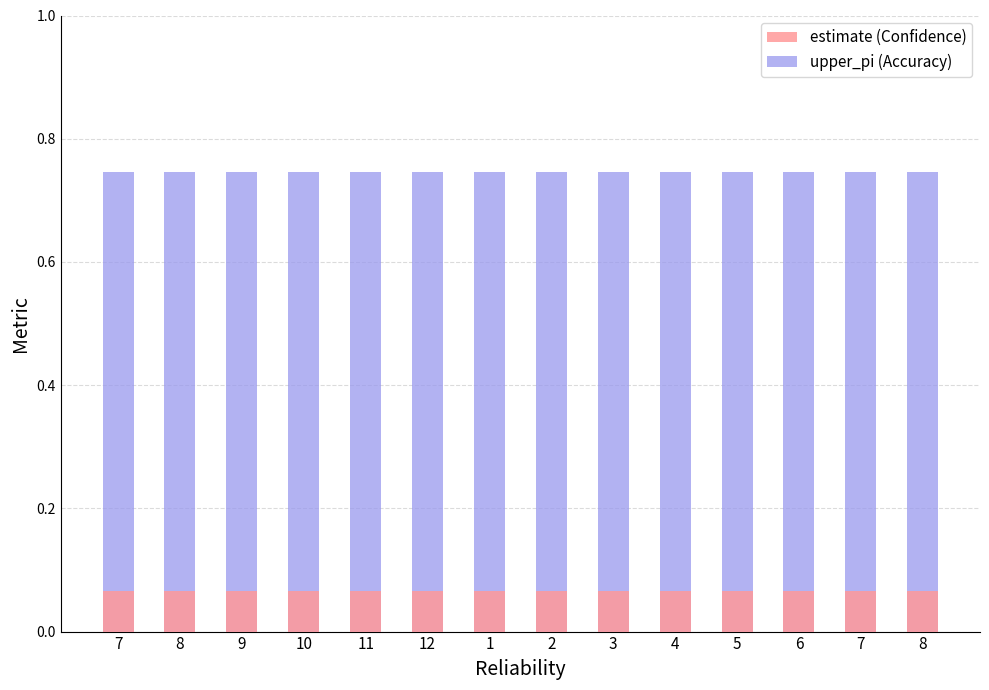

Which series has the largest total across all categories?

upper_pi